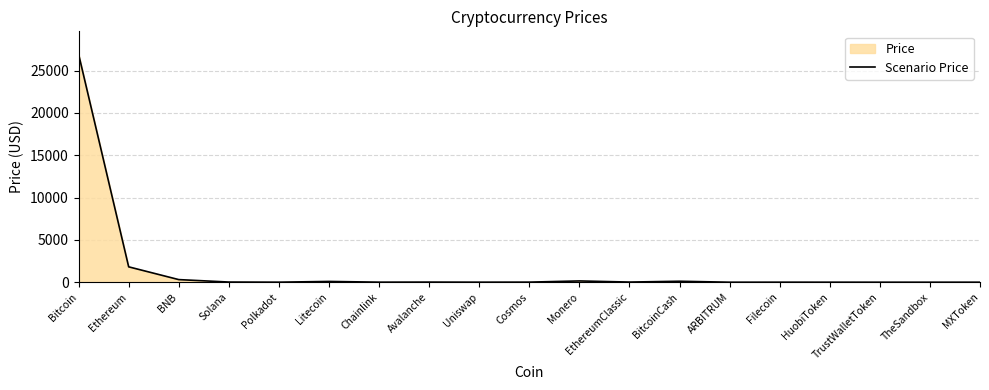

True or false: the data shows 1.1 at Uniswap.

False